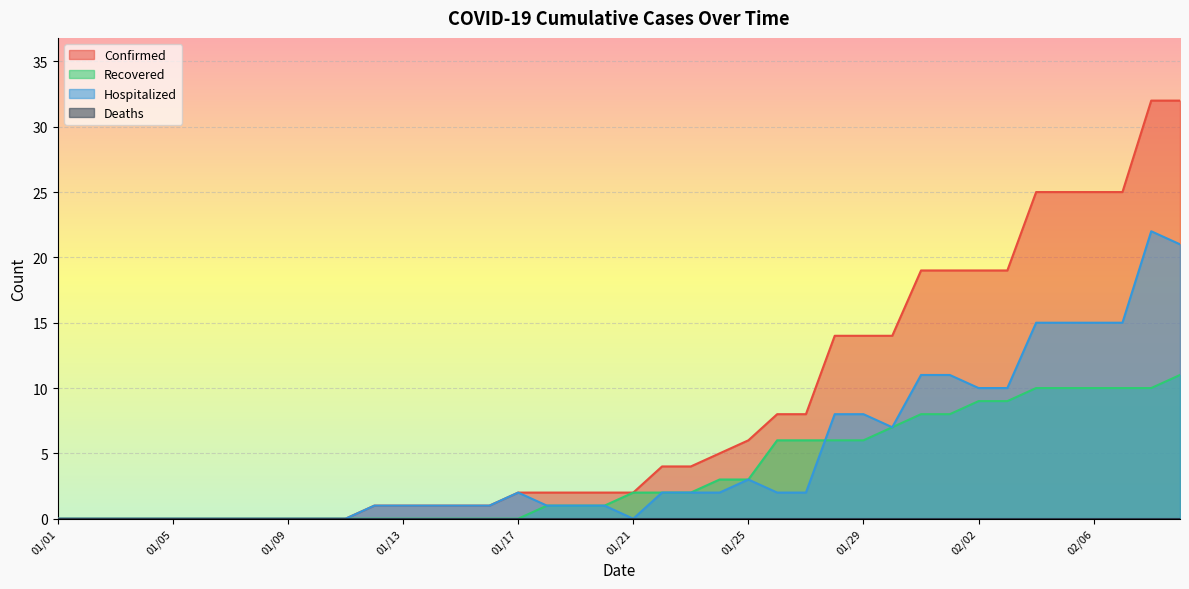

True or false: Recovered and Confirmed intersect in this chart.

False